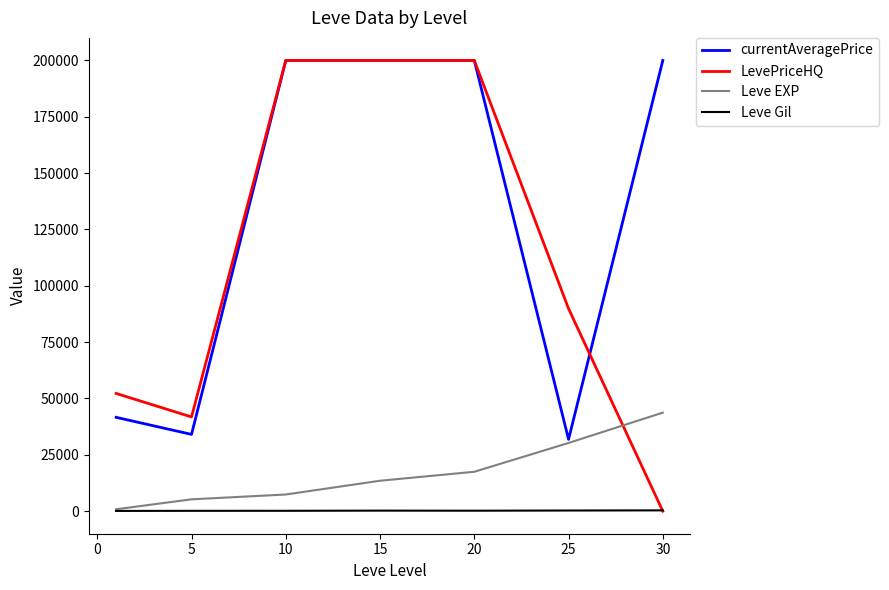

How many times do Leve EXP and LevePriceHQ cross each other?

1